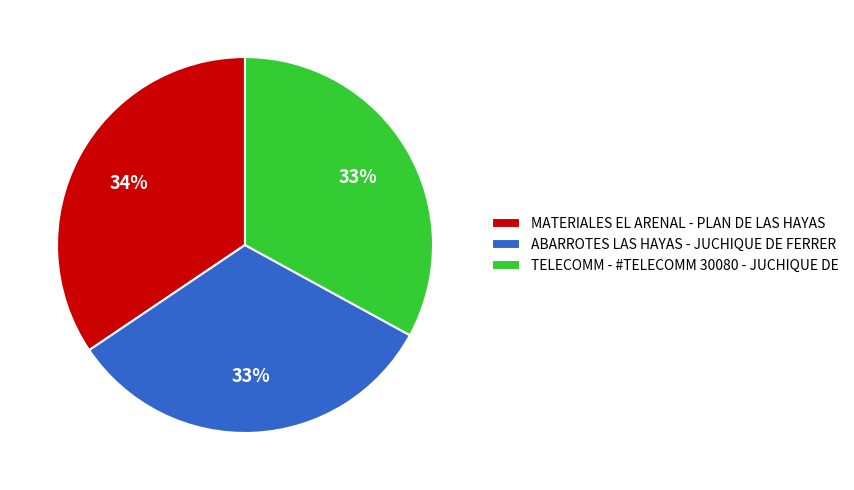

What is the largest slice in the pie chart?

MATERIALES EL ARENAL - PLAN DE LAS HAYAS